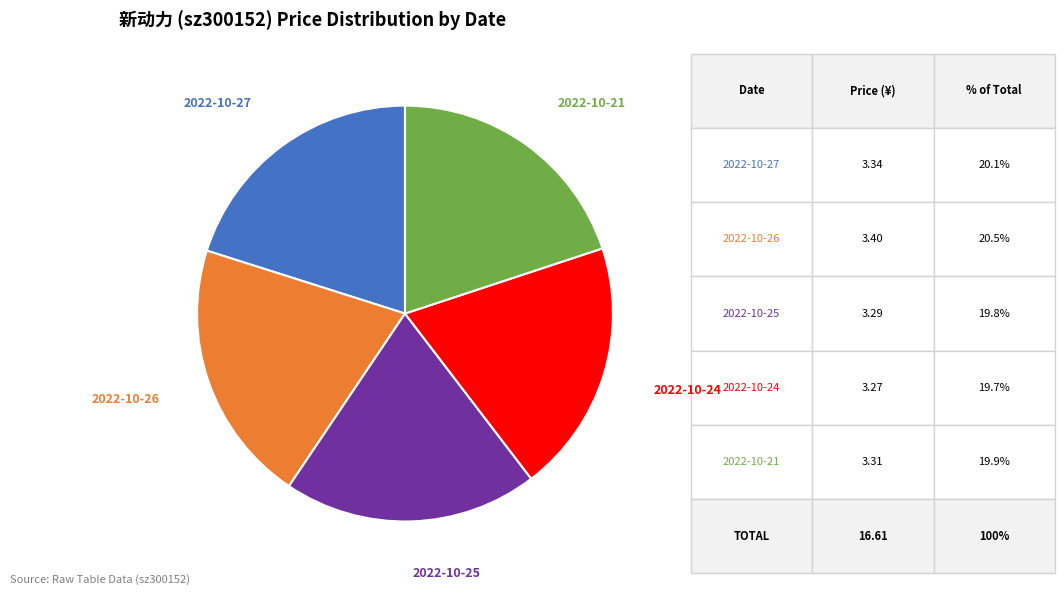

Combined, do 2022-10-24 and 2022-10-27 account for over 50%?

No